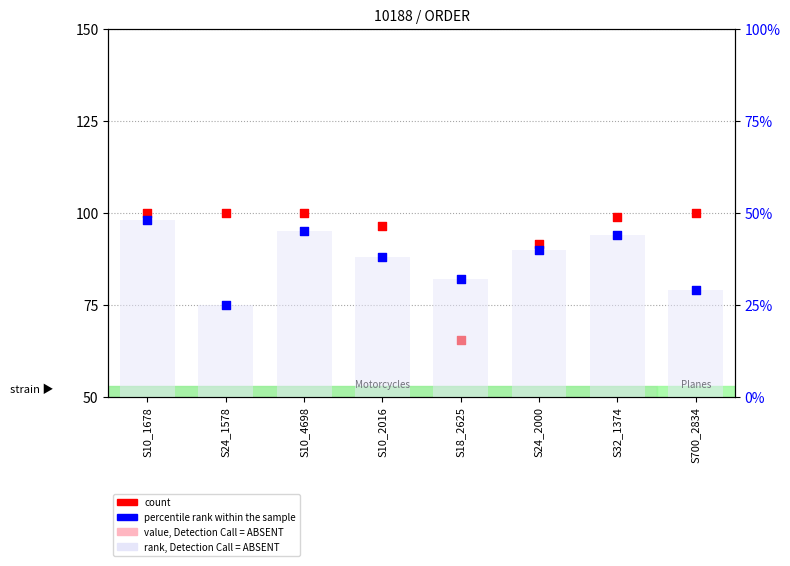

Which series has the largest Y range (max minus min)?

count